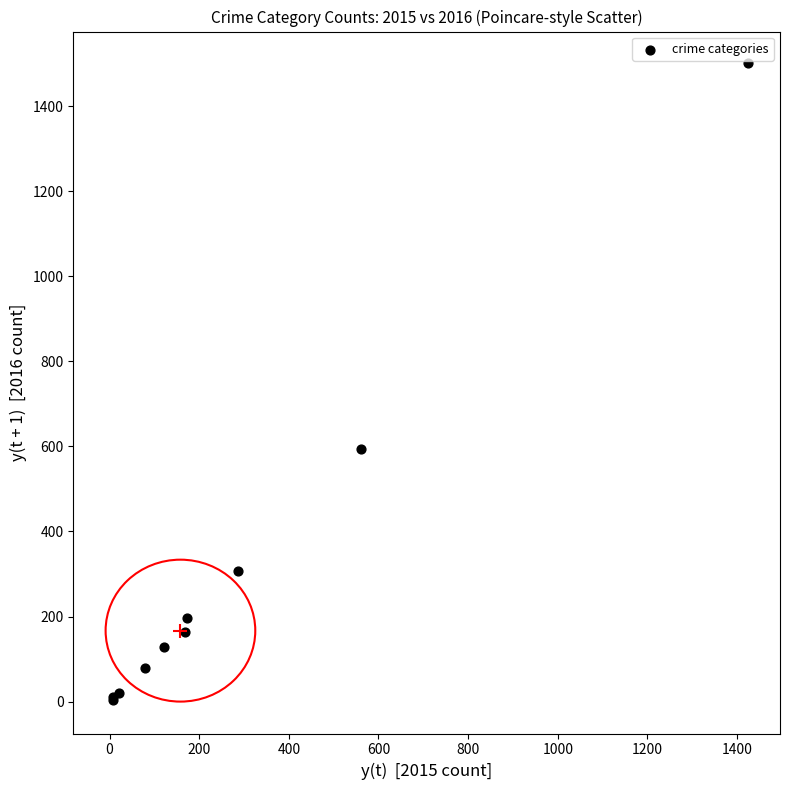

What Y value in the scatter plot is closest to 752?

594